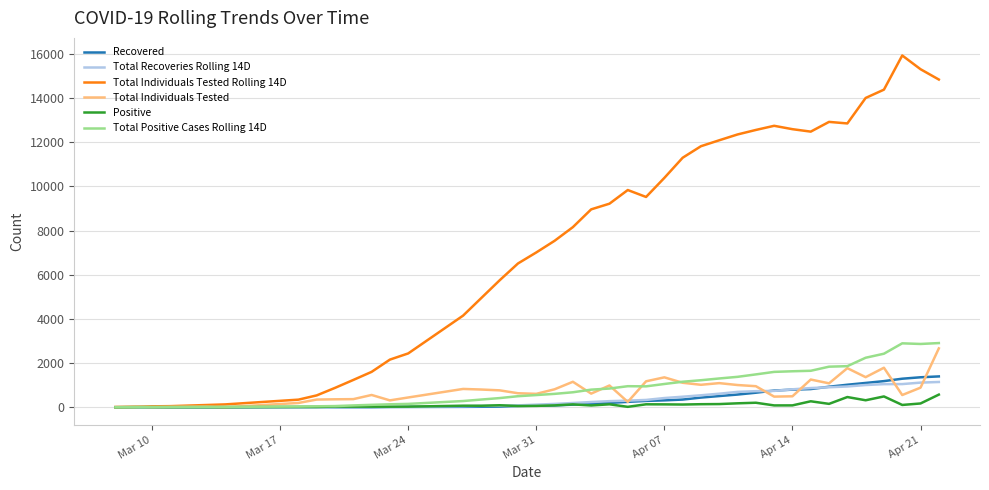

Which series has the widest spread of values?

Total Individuals Tested Rolling 14D